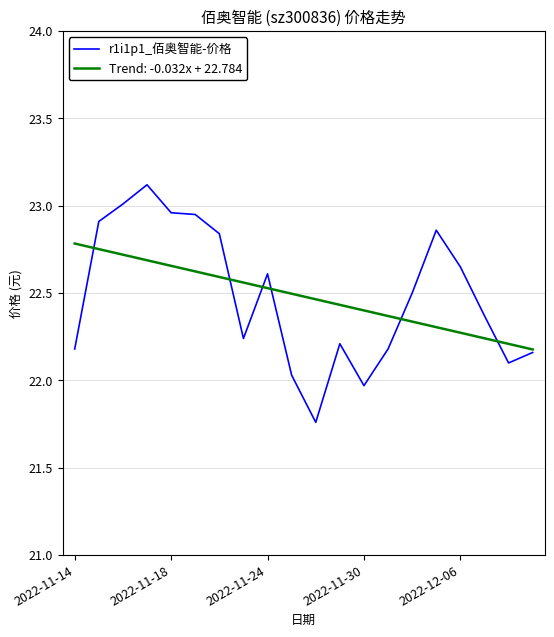

Rank the series by their maximum value, from highest to lowest.

r1i1p1_佰奥智能-价格, Trend: -0.032x + 22.784